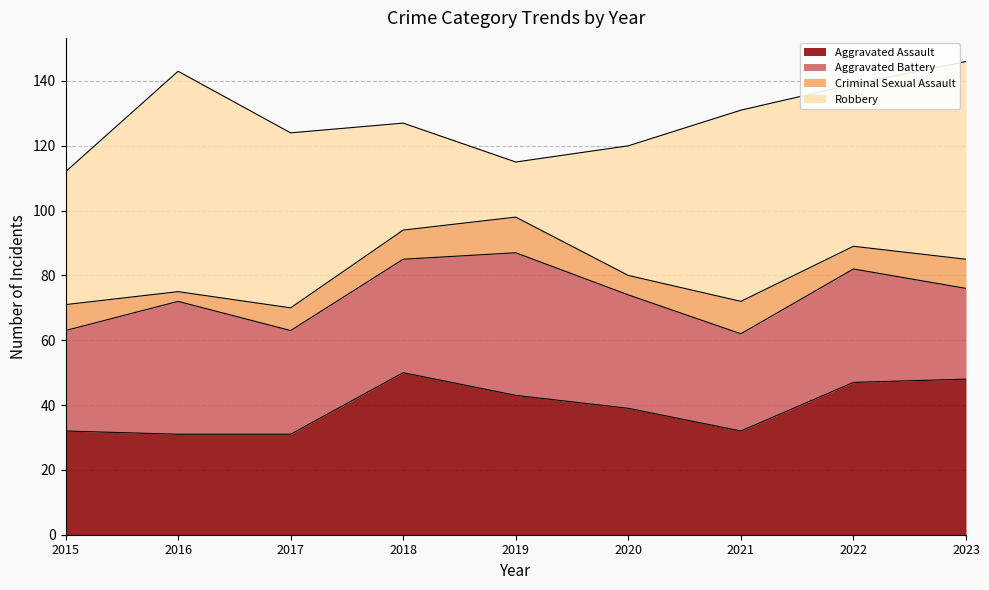

Read the Criminal Sexual Assault value at 2016.

3